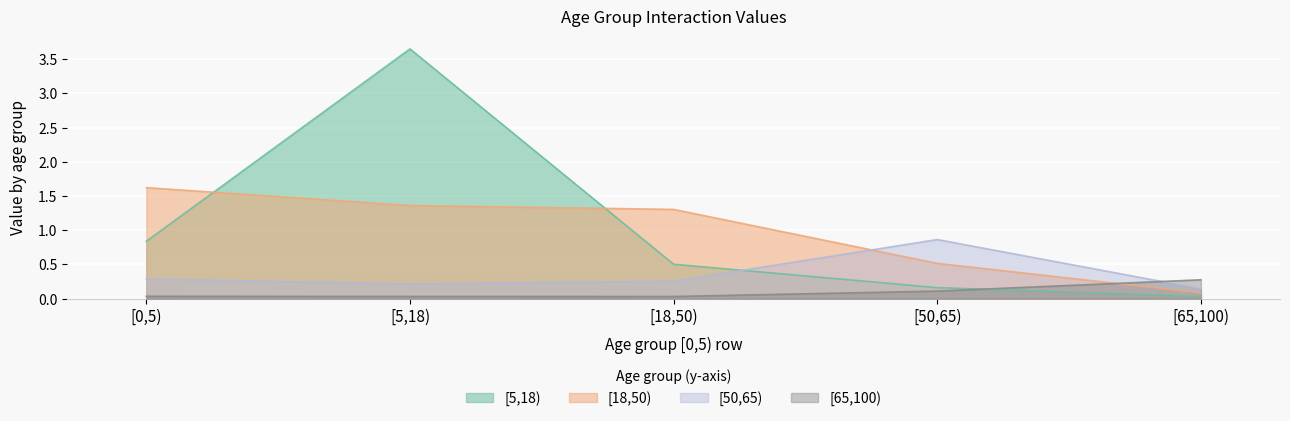

Which label corresponds to the largest value in the chart?

[5,18)